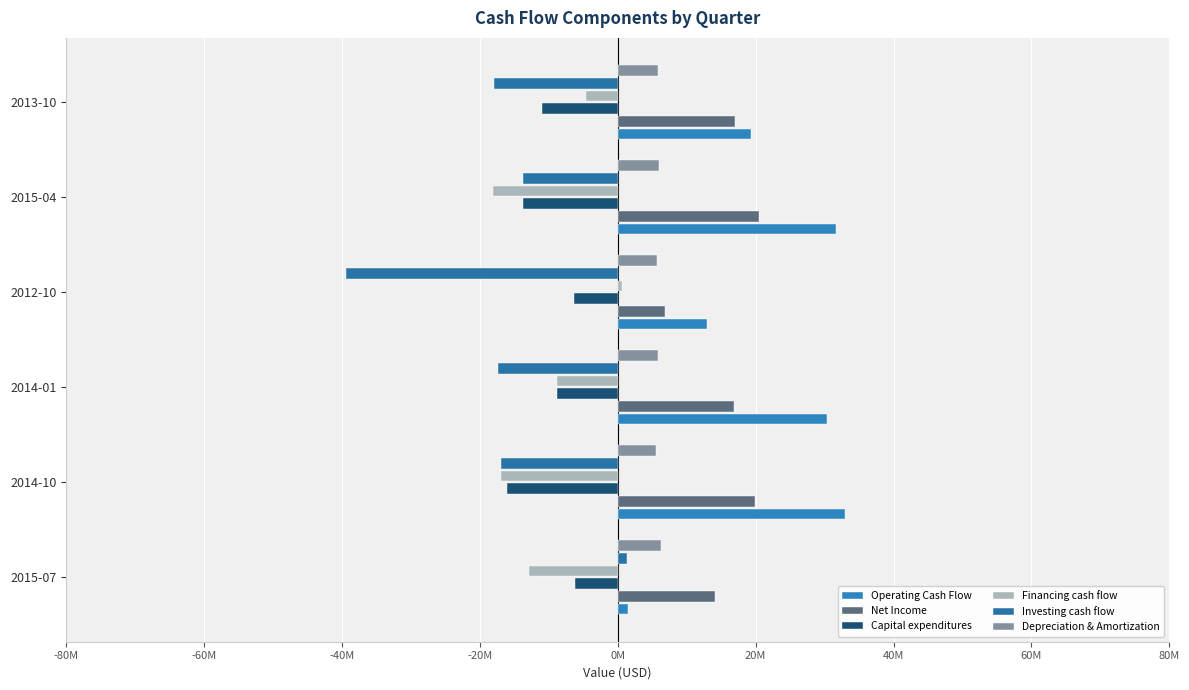

Does the chart contain any negative values?

Yes